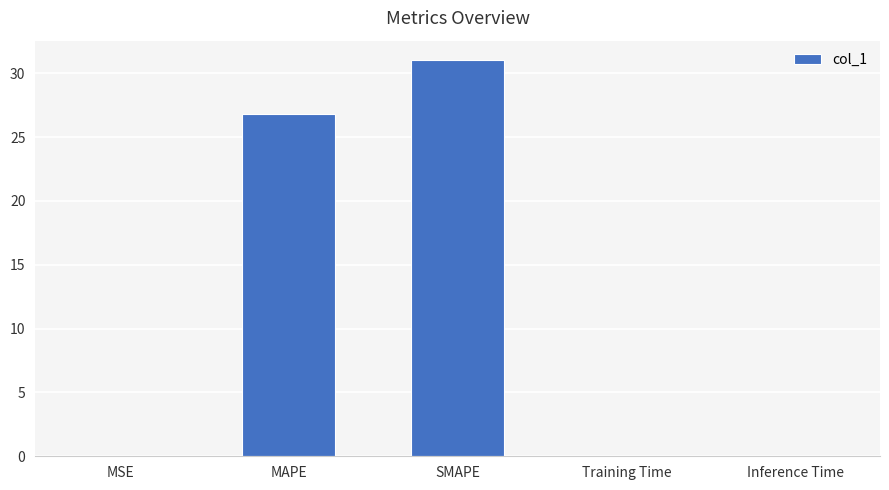

Does the chart contain stacked bars?

No